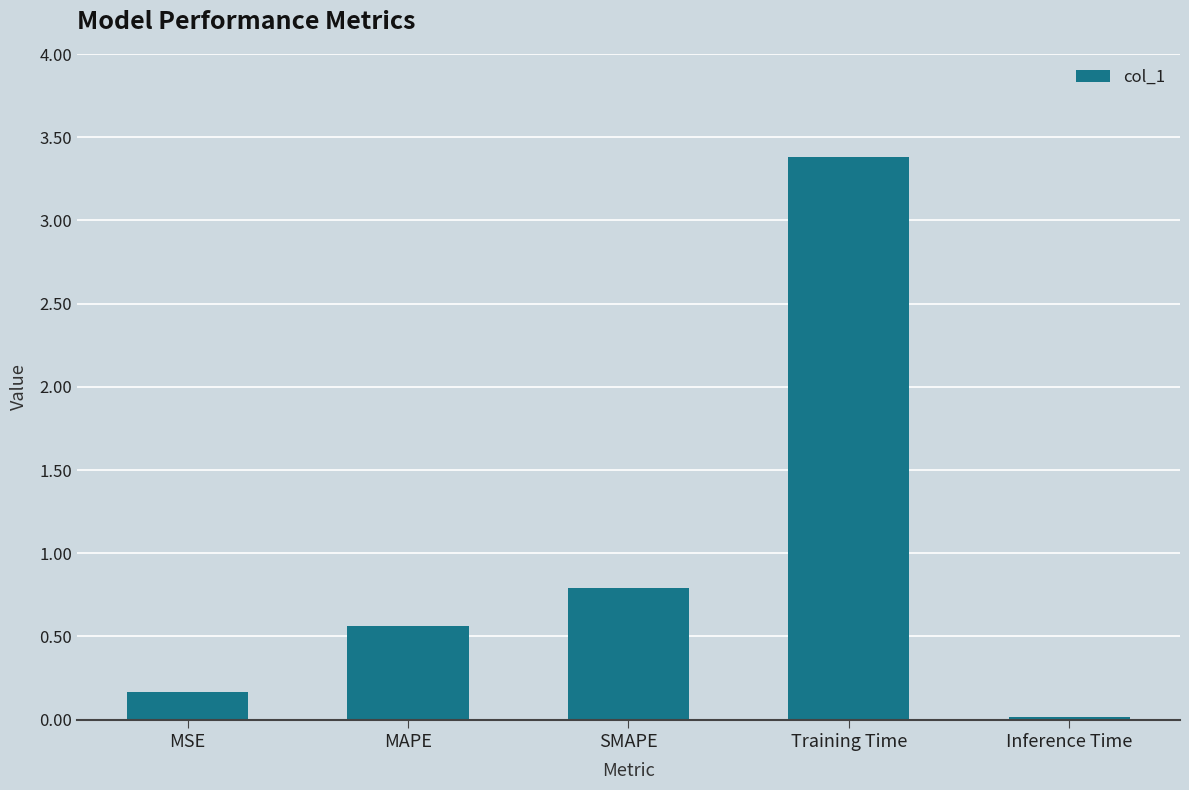

What is the label of the 4th bar from the right?

MAPE